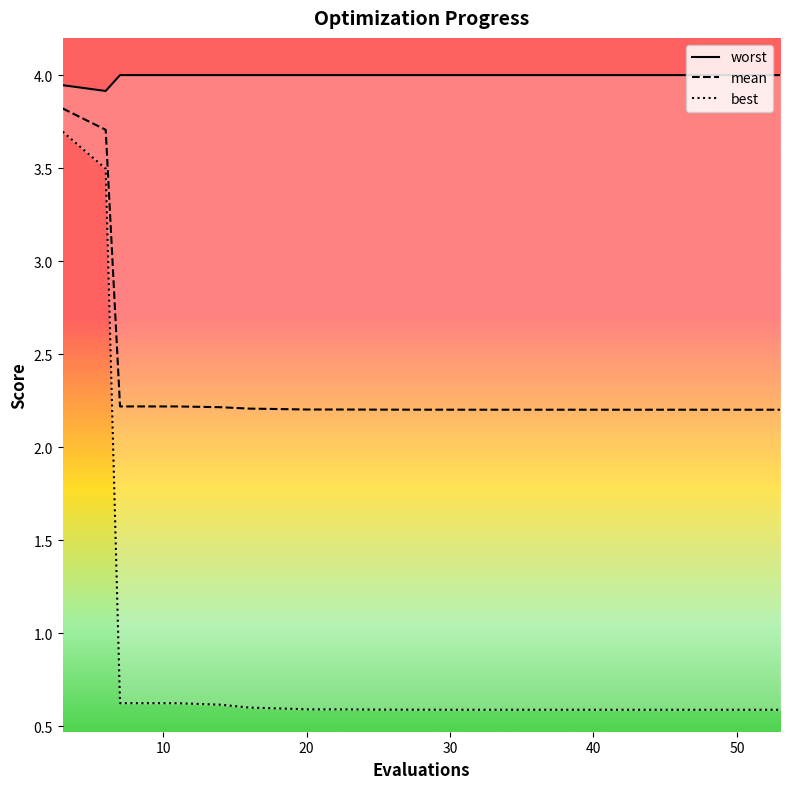

What is the average value of the worst series?

4.0